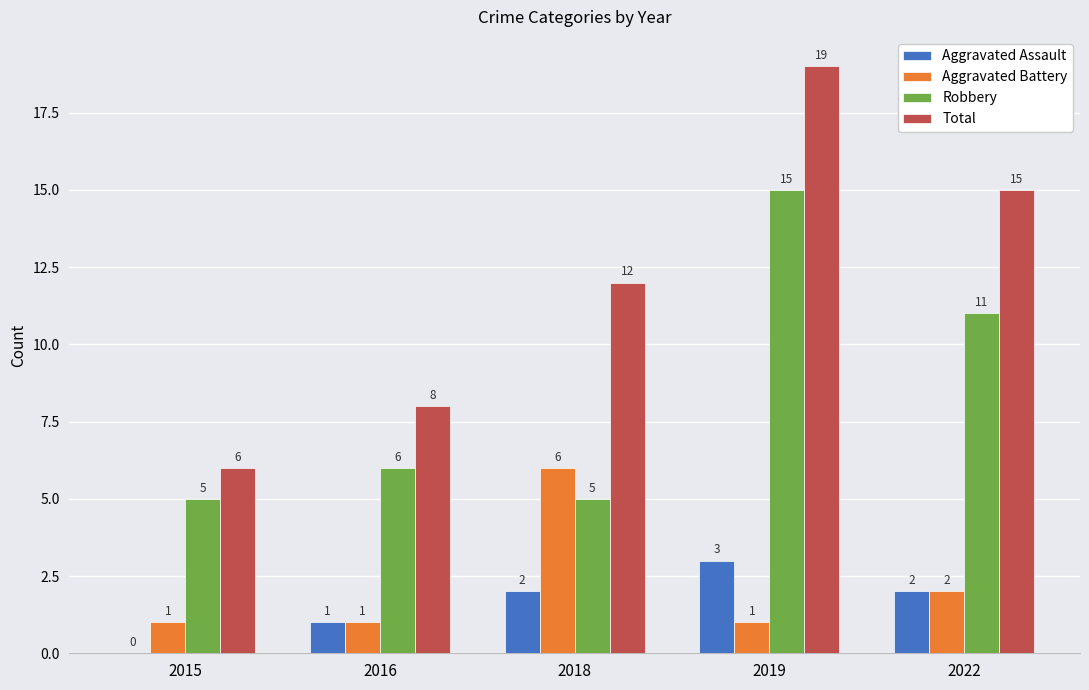

What are all the series names shown in the legend?

Aggravated Assault, Aggravated Battery, Robbery, Total